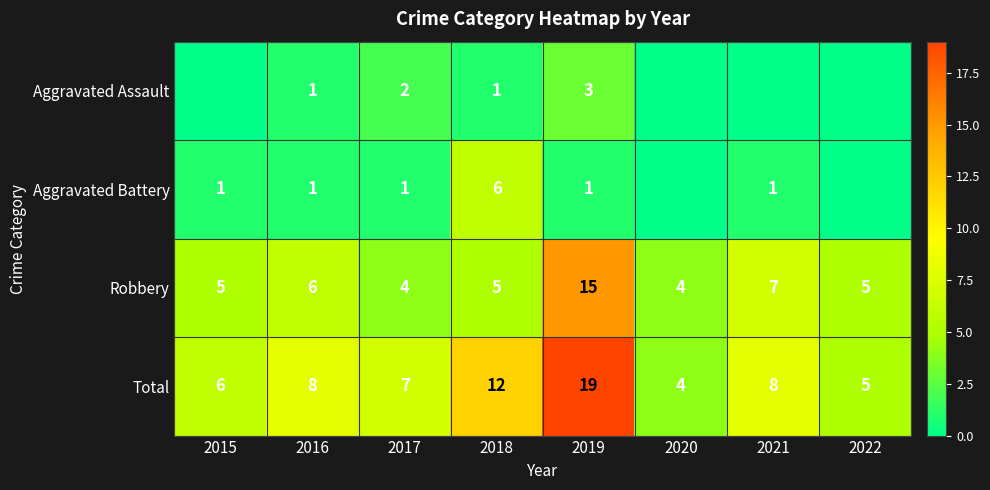

What is the difference between the maximum and second lowest values in the Total series?

14